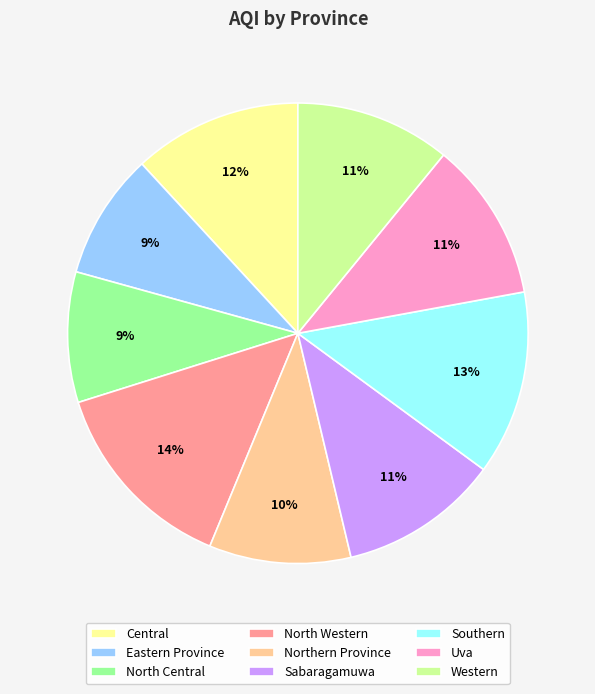

How many segments does this pie chart have?

9